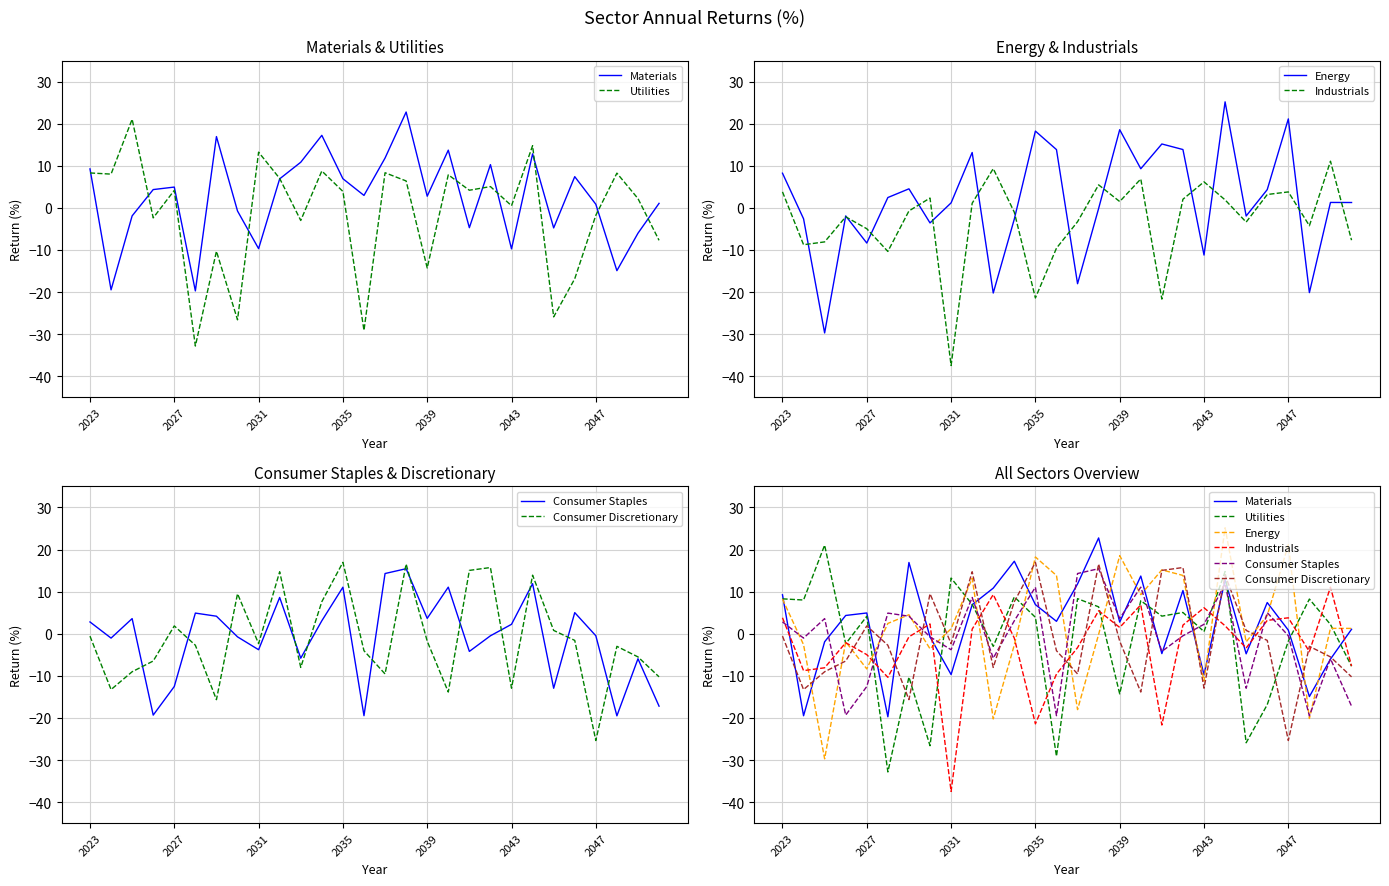

What is the difference between the maximum and minimum values in the Materials series?

42.5